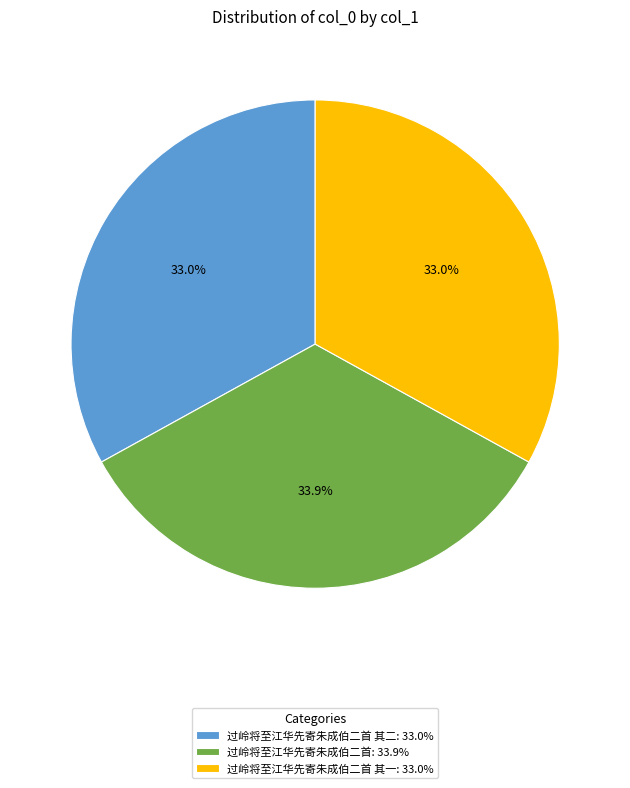

Is there any slice that represents more than half of the pie?

No